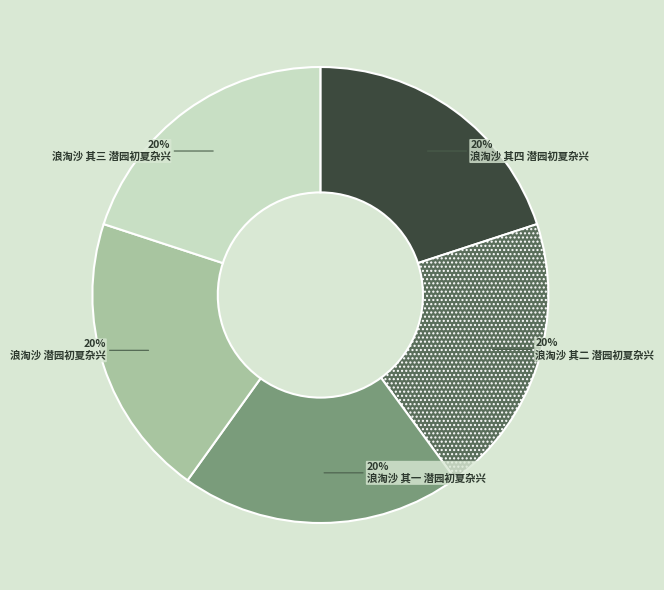

How many slices are in this pie chart?

5